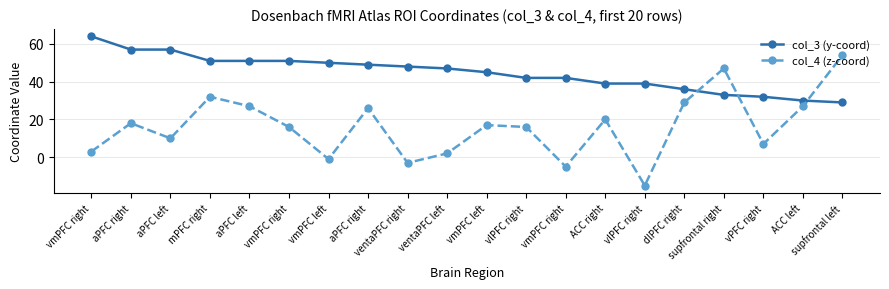

How many values in col_4 (z-coord) are below zero?

4